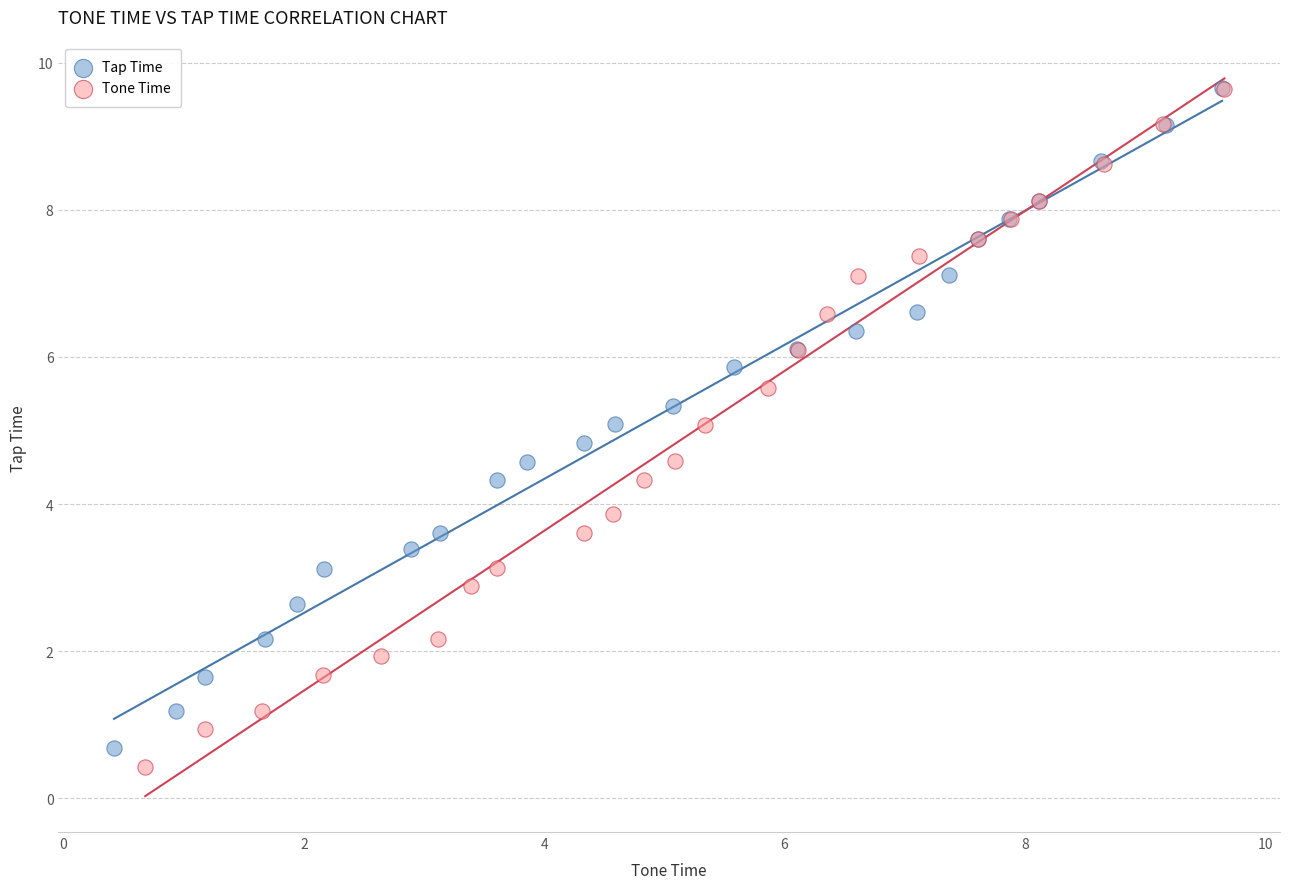

What are all the series names shown in the legend?

Tap Time, Tone Time